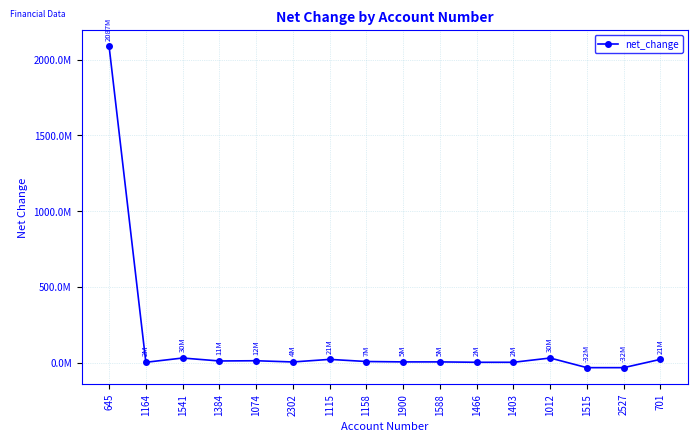

Reading left to right, extract all data points from this chart.

2087724000	2495000	30624000	11157000	12686000	4588000	21651000	7532000	5037000	5037000	2495000	2495000	30624000	-32994000	-32994000	21821000